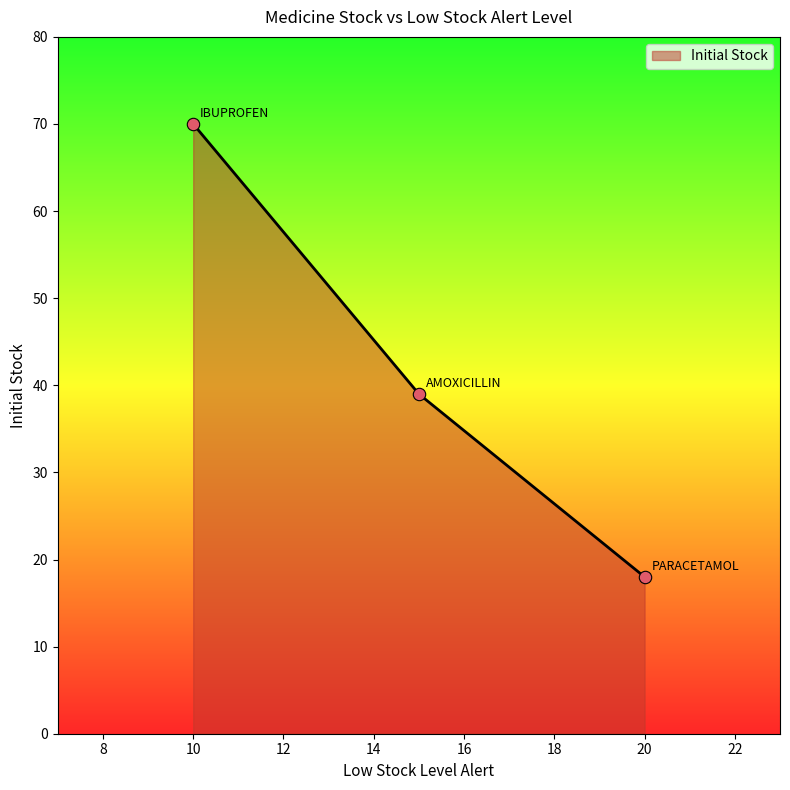

What is the maximum value shown in the chart?

70